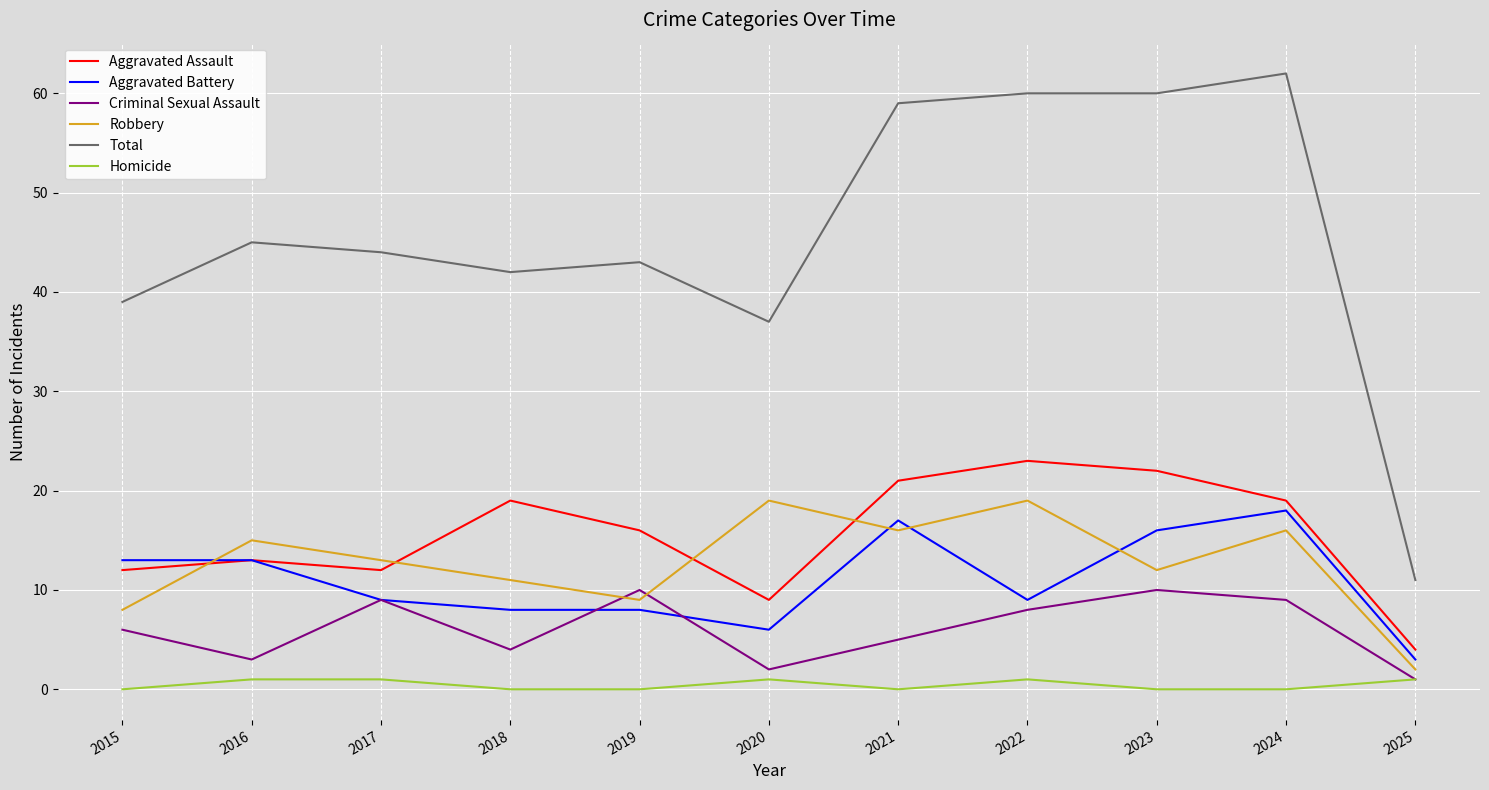

At which label does Aggravated Assault first exceed 16?

2018